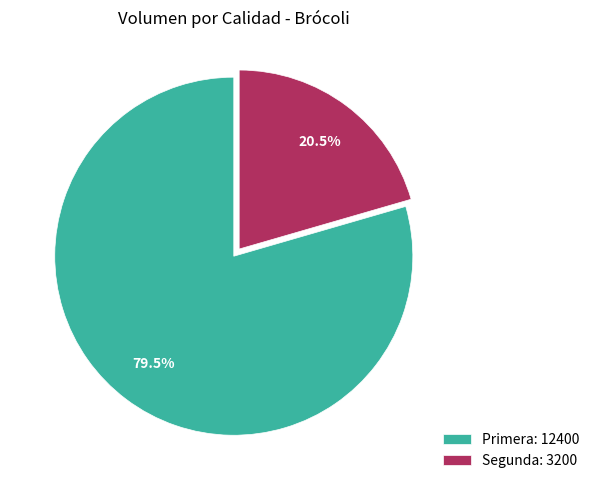

To the nearest percent, what is the combined percentage of Segunda and Primera?

100%